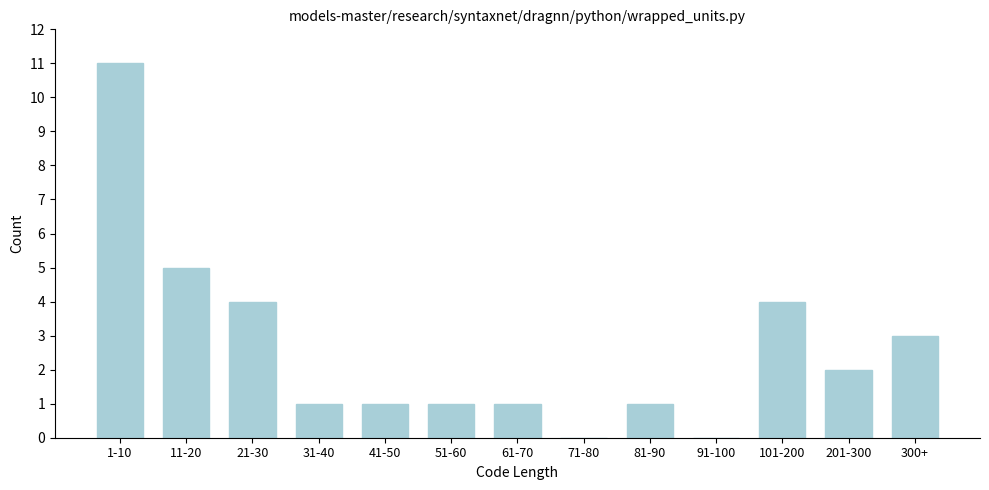

Reading left to right, transcribe all the data shown in this chart.

1-10=11	11-20=5	21-30=4	31-40=1	41-50=1	51-60=1	61-70=1	71-80=0	81-90=1	91-100=0	101-200=4	201-300=2	300+=3